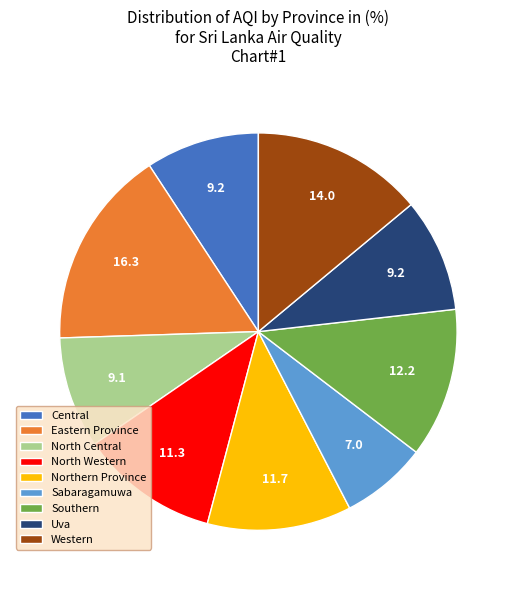

Is Uva the majority of the pie?

No